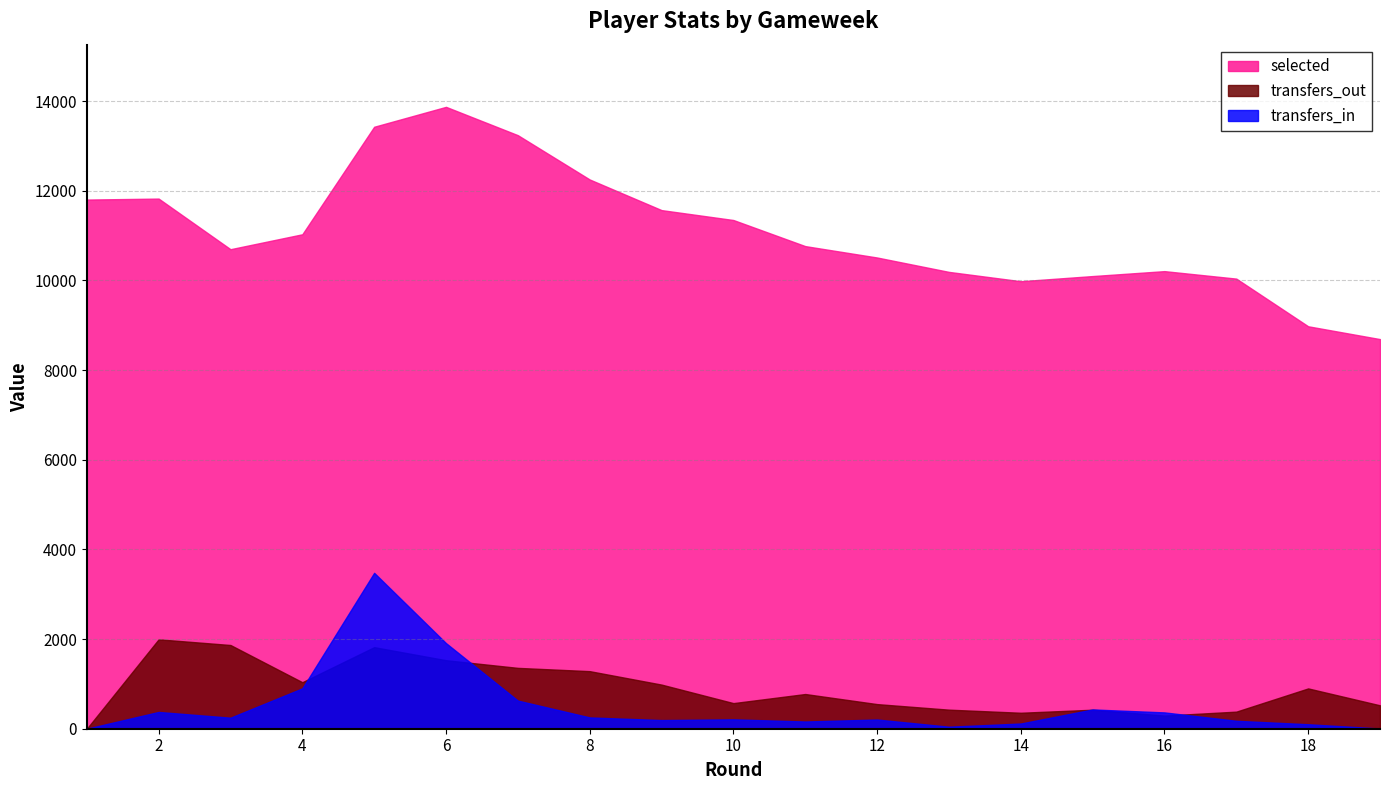

Is the value of selected at 4 greater than the value of transfers_in at 14?

Yes